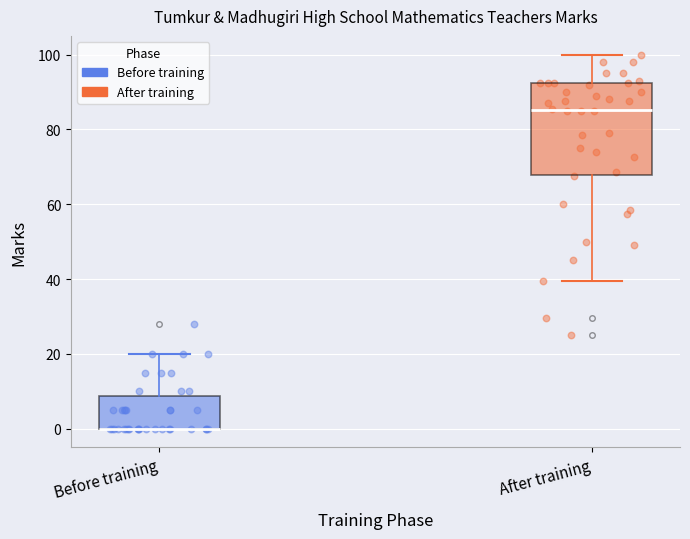

Where is the lower edge of the box for Before training on the y-axis? The values are not printed on the chart, so give them approximately, as read against the axis.

0